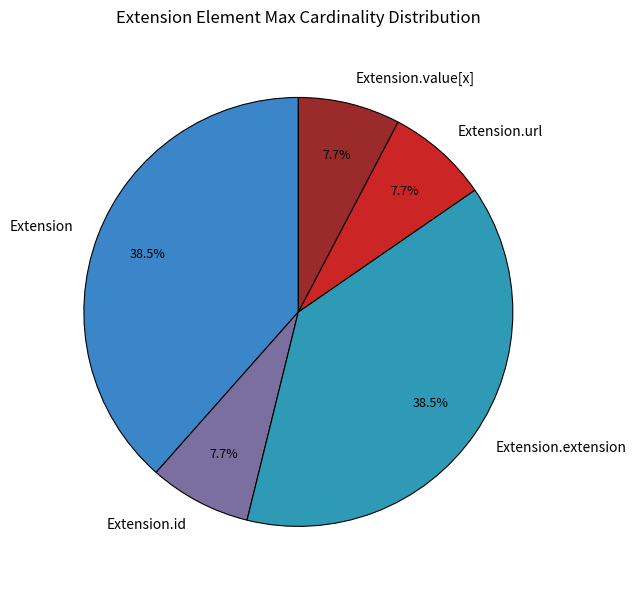

Combined, what portion of the pie is Extension.value[x] and Extension?

46.2%